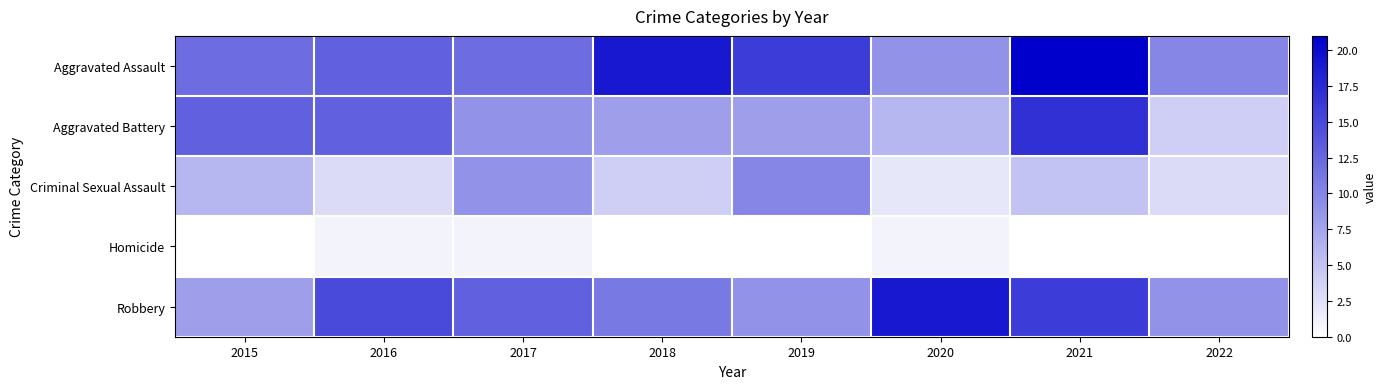

Rank the series by their maximum value, from highest to lowest.

Aggravated Assault, Robbery, Aggravated Battery, Criminal Sexual Assault, Homicide